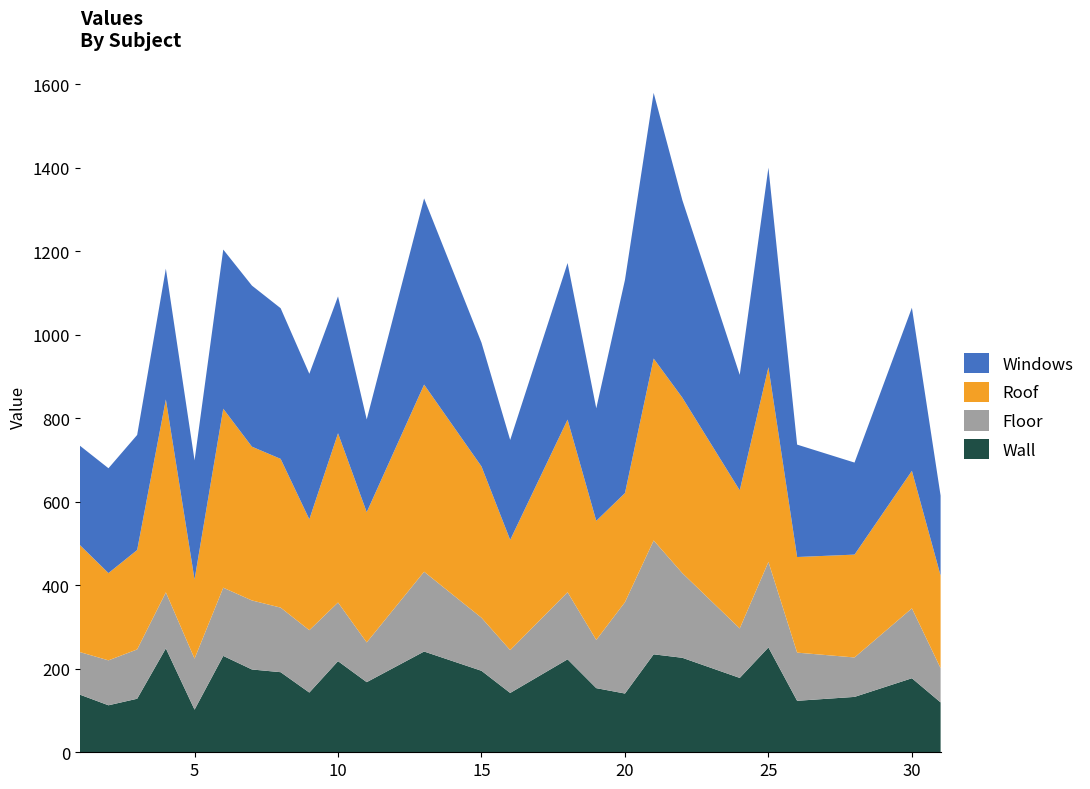

What is the highest value of the Wall series?

251.0